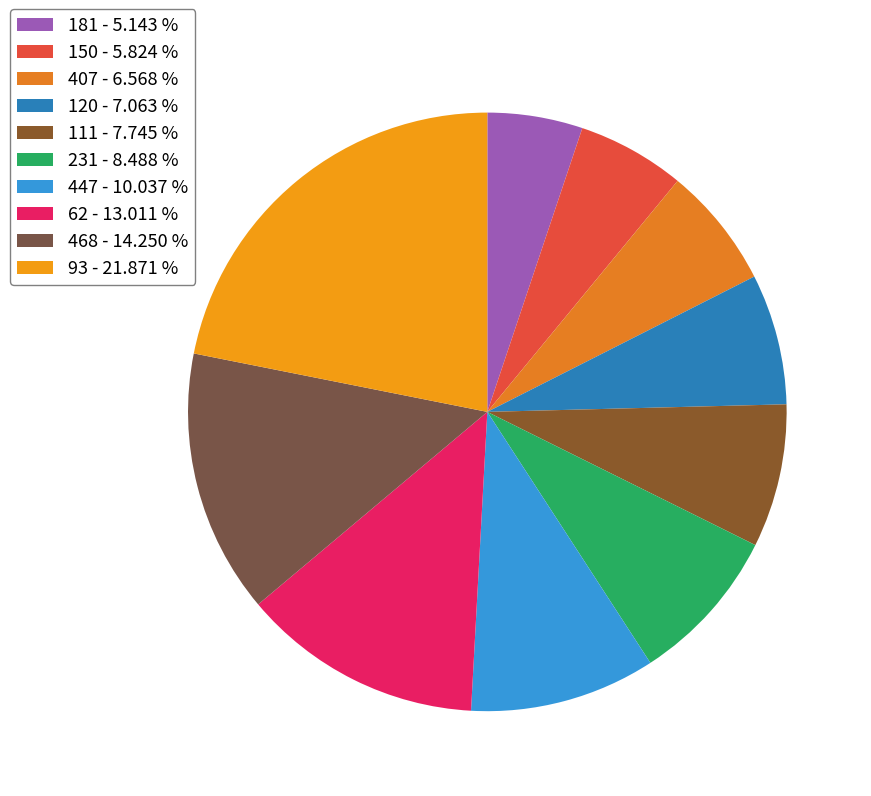

How many slices are in this pie chart?

10